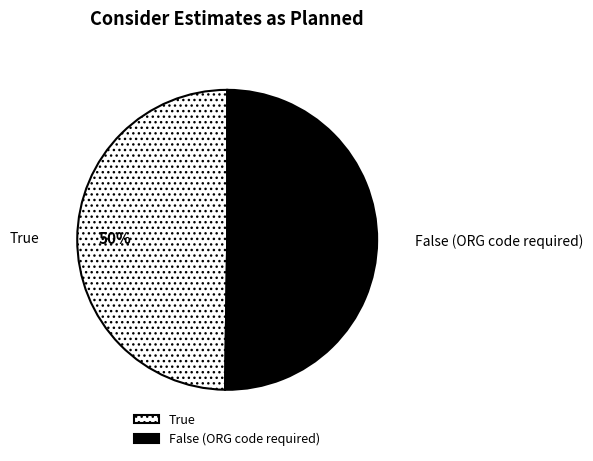

The False (ORG code required) slice represents 50% of the pie. True or false?

True